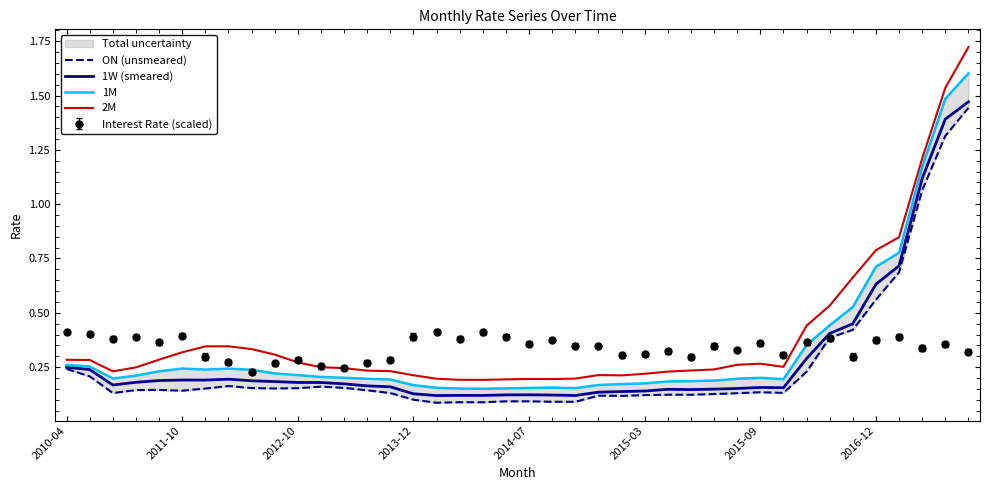

Reading left to right, extract all data points from this chart.

ON (unsmeared): 0.2	0.2	0.1	0.1	0.1	0.1	0.2	0.2	0.2	0.2	0.2	0.2	0.2	0.1	0.1	0.1	0.1	0.1	0.1	0.1	0.1	0.1	0.1	0.1	0.1	0.1	0.1	0.1	0.1	0.1	0.1	0.1	0.2	0.4	0.4	0.6	0.7	1.1	1.3	1.4
1W (smeared): 0.2	0.2	0.2	0.2	0.2	0.2	0.2	0.2	0.2	0.2	0.2	0.2	0.2	0.2	0.2	0.1	0.1	0.1	0.1	0.1	0.1	0.1	0.1	0.1	0.1	0.1	0.1	0.1	0.1	0.2	0.2	0.2	0.3	0.4	0.4	0.6	0.7	1.1	1.4	1.5
1M: 0.3	0.3	0.2	0.2	0.2	0.2	0.2	0.2	0.2	0.2	0.2	0.2	0.2	0.2	0.2	0.2	0.2	0.2	0.2	0.2	0.2	0.2	0.2	0.2	0.2	0.2	0.2	0.2	0.2	0.2	0.2	0.2	0.4	0.4	0.5	0.7	0.8	1.2	1.5	1.6
2M: 0.3	0.3	0.2	0.2	0.3	0.3	0.3	0.3	0.3	0.3	0.3	0.2	0.2	0.2	0.2	0.2	0.2	0.2	0.2	0.2	0.2	0.2	0.2	0.2	0.2	0.2	0.2	0.2	0.2	0.3	0.3	0.3	0.4	0.5	0.7	0.8	0.8	1.2	1.5	1.7